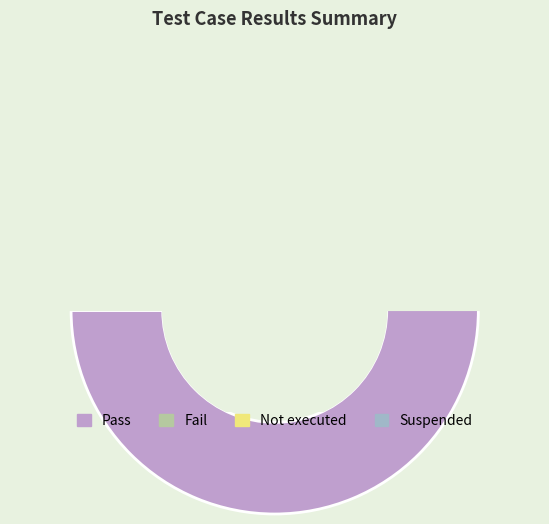

Is there any slice that represents more than half of the pie?

Yes